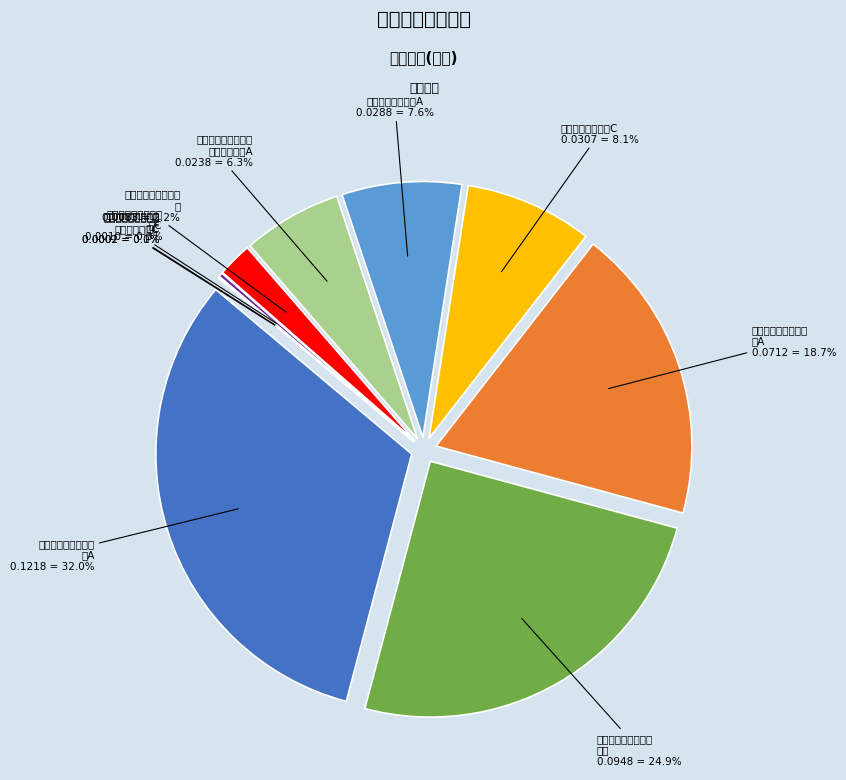

Rank the categories by value from lowest to highest.

华泰柏瑞量化阿尔法灵活配置混合C, 华泰柏瑞量化先行混合C, 南方君信灵活配置混合C, 申万菱信量化成长混合, 华泰柏瑞量化阿尔法灵活配置混合A, 红土创新稳进混合A, 红土创新稳进混合C, 华泰柏瑞量化先行混合A, 万家双引擎灵活配置混合, 南方君信灵活配置混合A